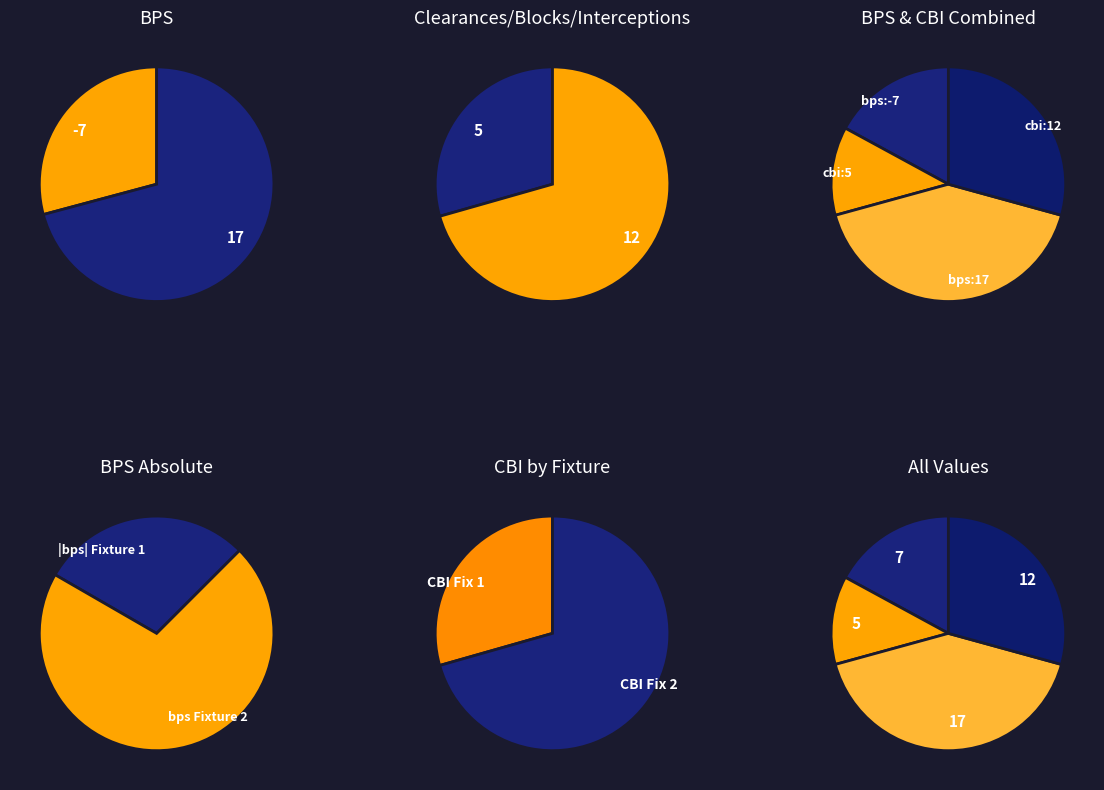

Is it true that 17 is 170% of the pie?

True